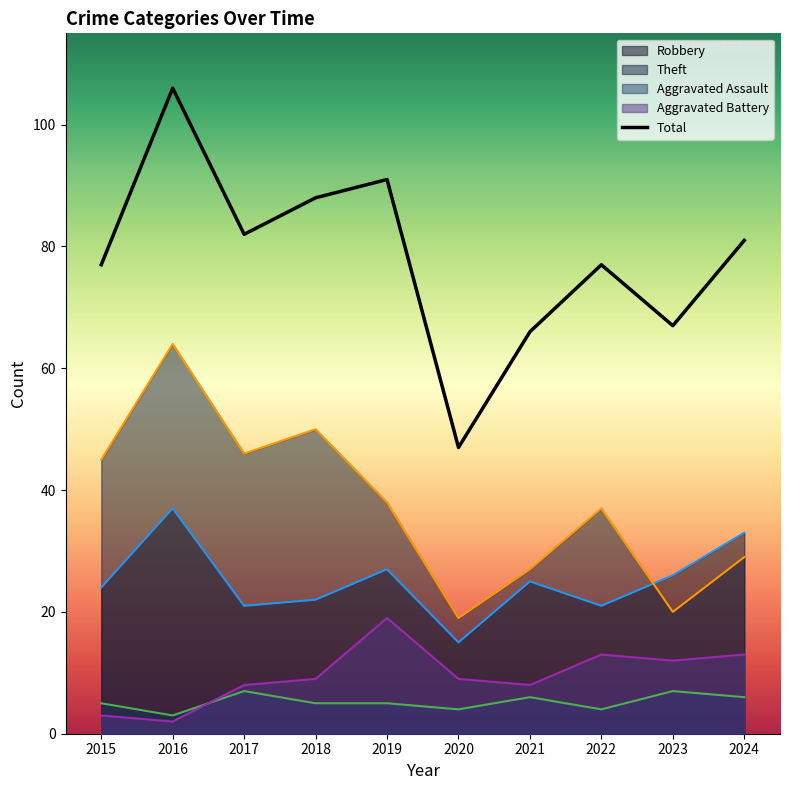

Where does the Theft series first go above 38?

2015